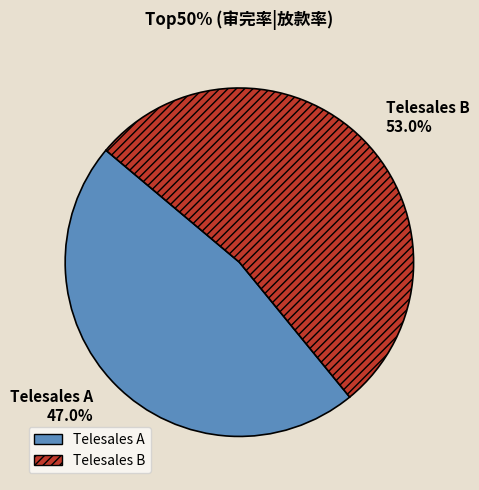

True or false: Telesales B accounts for 53% of the total.

True